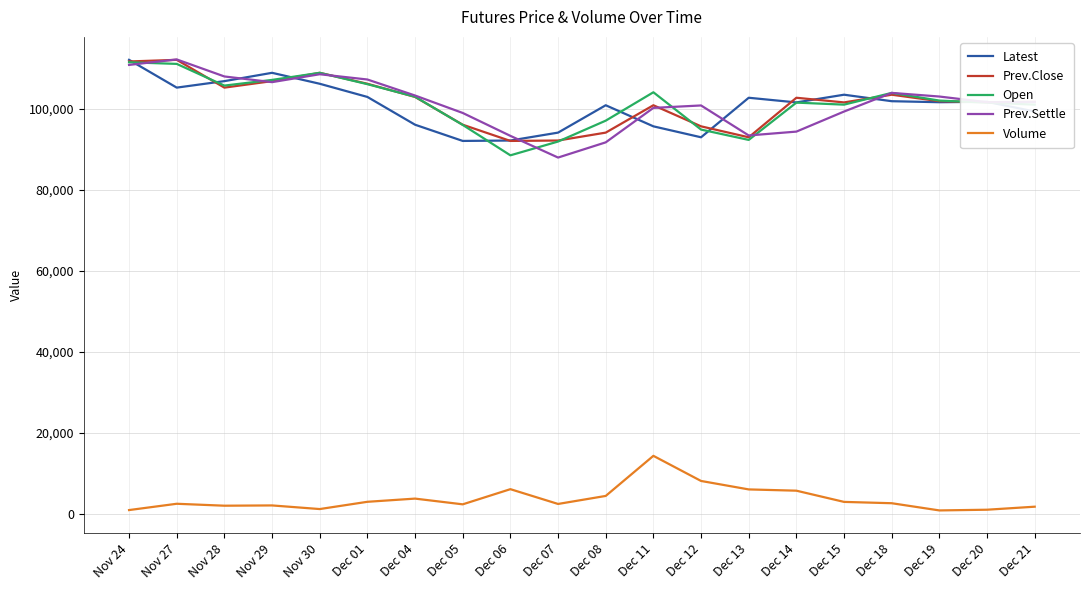

At which label does Volume first exceed 2692?

Dec 01